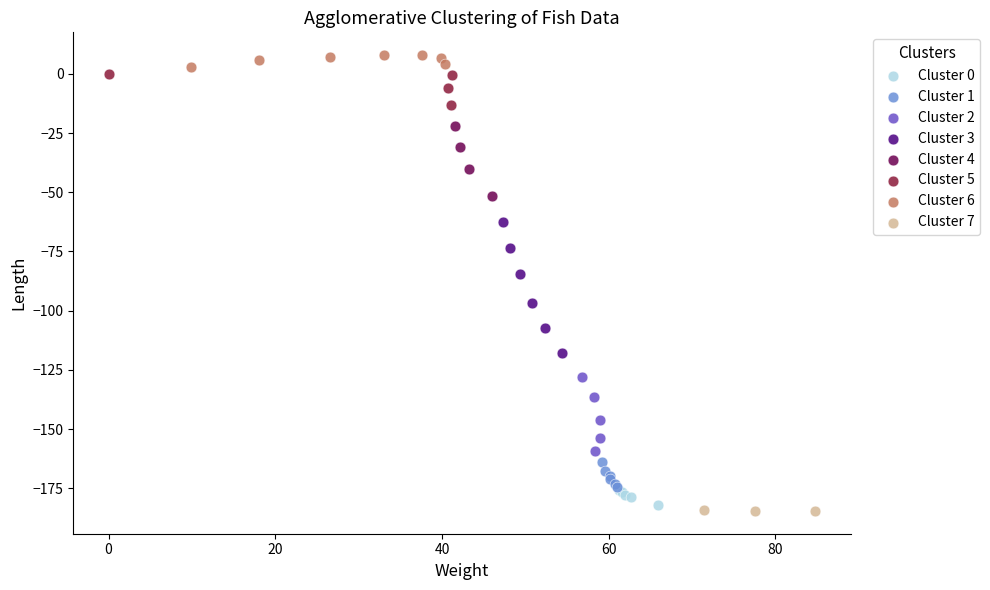

Which series has the widest spread of Y values?

Cluster 3